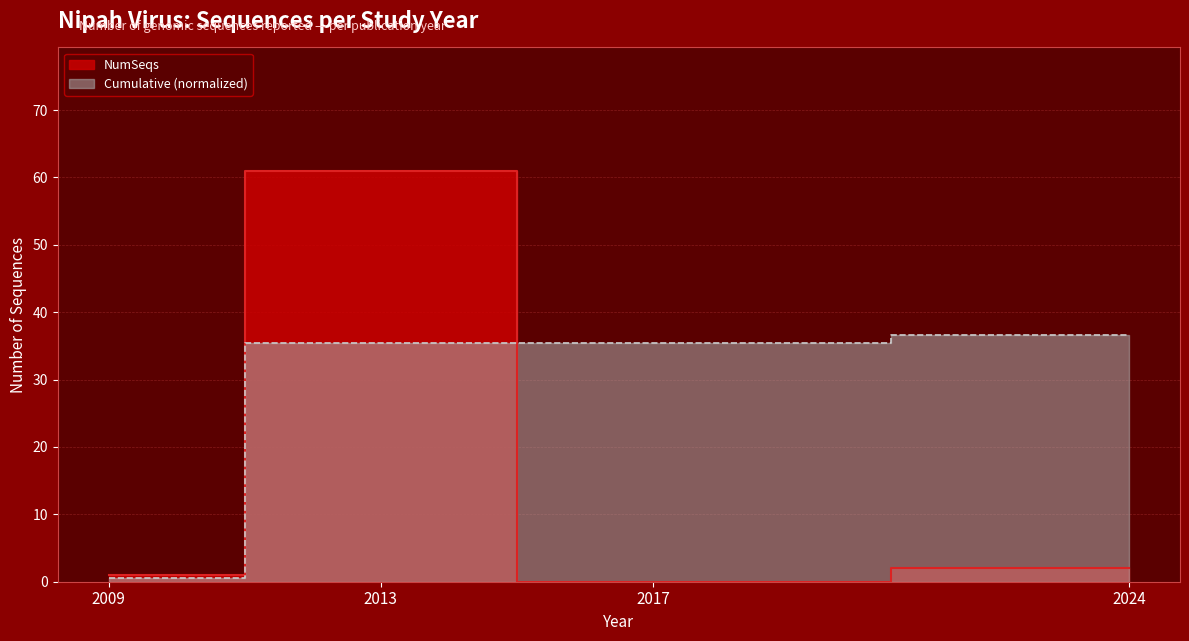

Which category has the highest value across all series?

2013